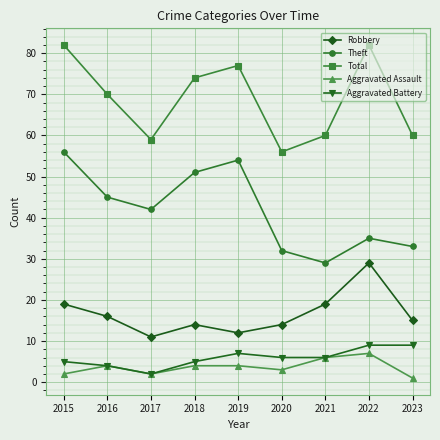

At which category does Total reach its first local valley?

2017